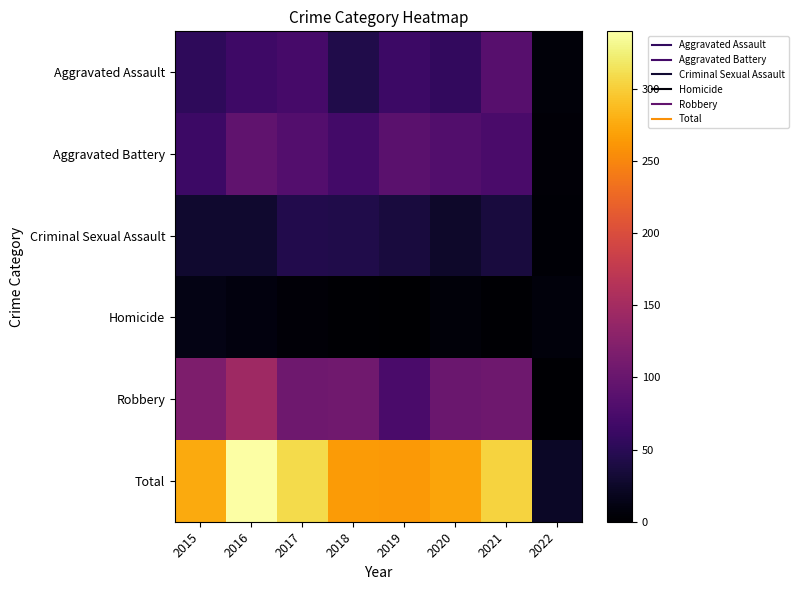

Reading left to right, transcribe all the data shown in this chart.

Aggravated Assault: 2015=54	2016=66	2017=72	2018=43	2019=65	2020=56	2021=86	2022=6
Aggravated Battery: 2015=64	2016=93	2017=83	2018=70	2019=88	2020=82	2021=75	2022=5
Criminal Sexual Assault: 2015=28	2016=28	2017=44	2018=43	2019=36	2020=26	2021=36	2022=3
Homicide: 2015=13	2016=8	2017=5	2018=2	2019=0	2020=6	2021=2	2022=7
Robbery: 2015=117	2016=145	2017=105	2018=107	2019=75	2020=102	2021=105	2022=2
Total: 2015=276	2016=340	2017=309	2018=265	2019=264	2020=272	2021=304	2022=23